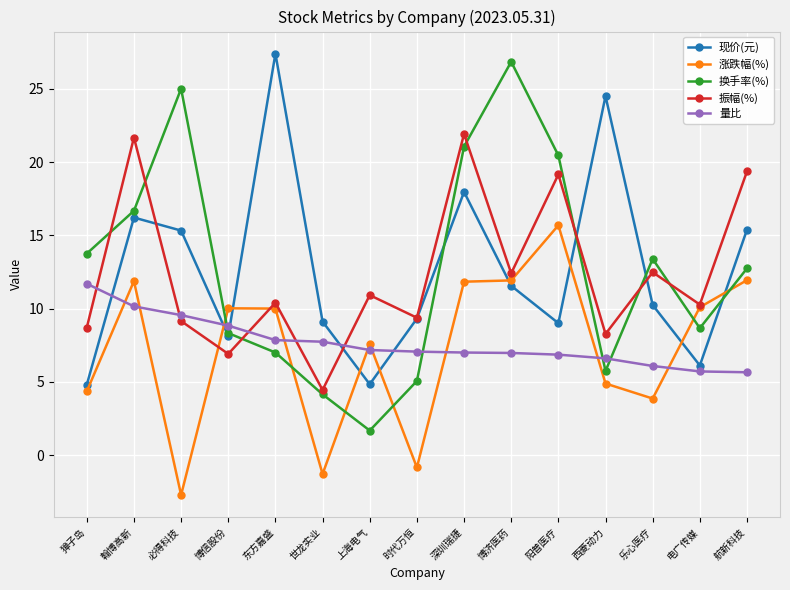

What is the sum of all 量比 values?

114.9